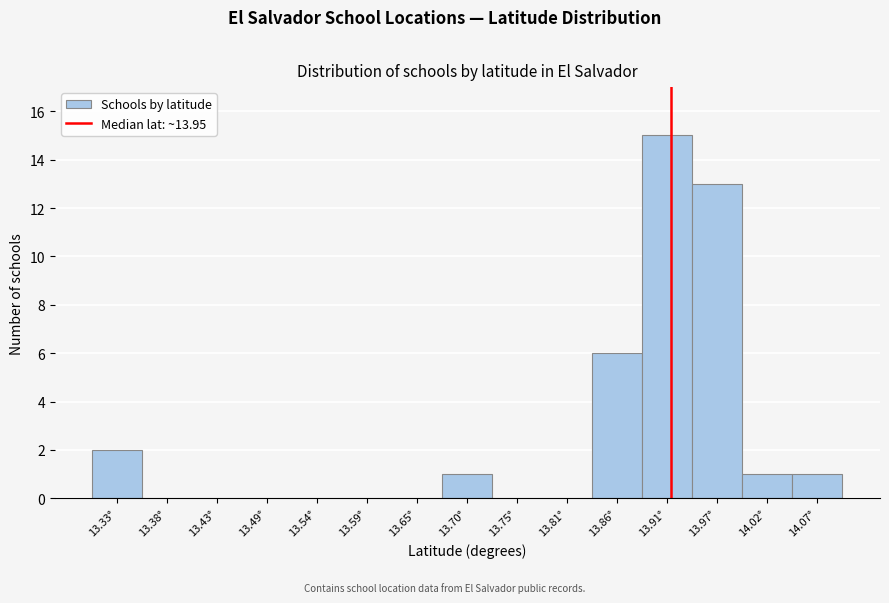

Reading left to right, extract all data points from this chart.

13.33°=2	13.38°=0	13.43°=0	13.49°=0	13.54°=0	13.59°=0	13.65°=0	13.70°=1	13.75°=0	13.81°=0	13.86°=6	13.91°=15	13.97°=13	14.02°=1	14.07°=1